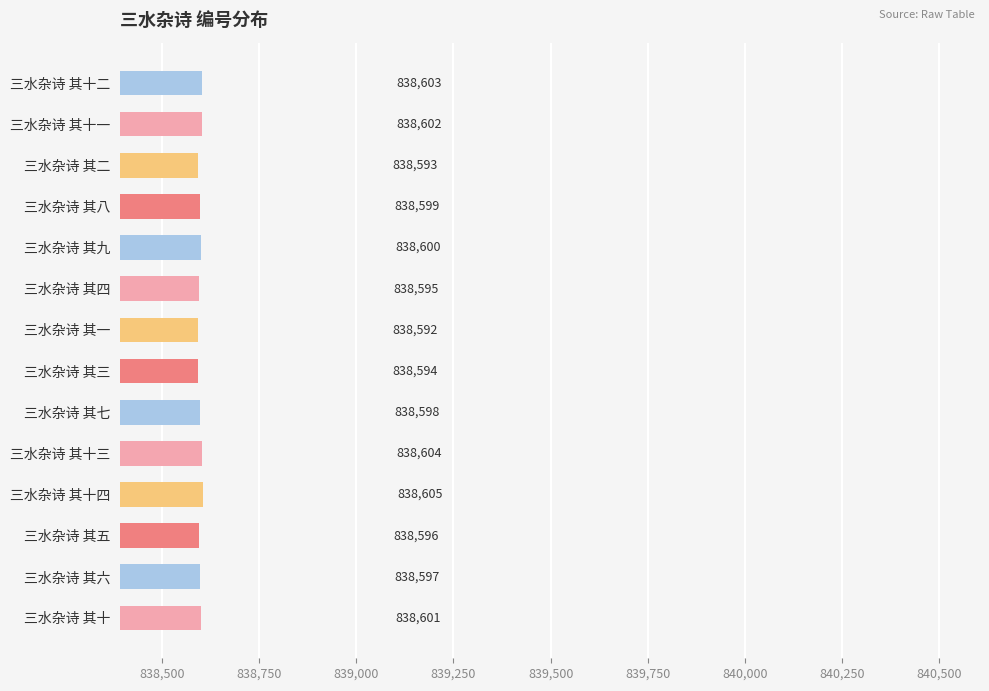

Reading bottom to top, list all the values displayed in this chart.

838601	838597	838596	838605	838604	838598	838594	838592	838595	838600	838599	838593	838602	838603